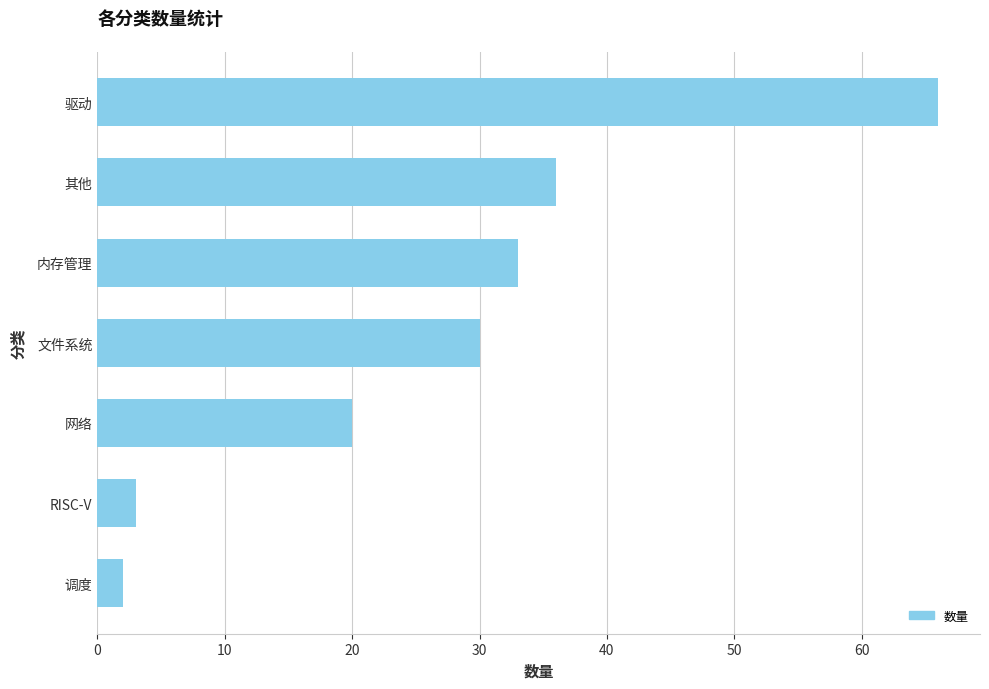

Approximately how many times larger is the value at 内存管理 compared to 文件系统?

1.1